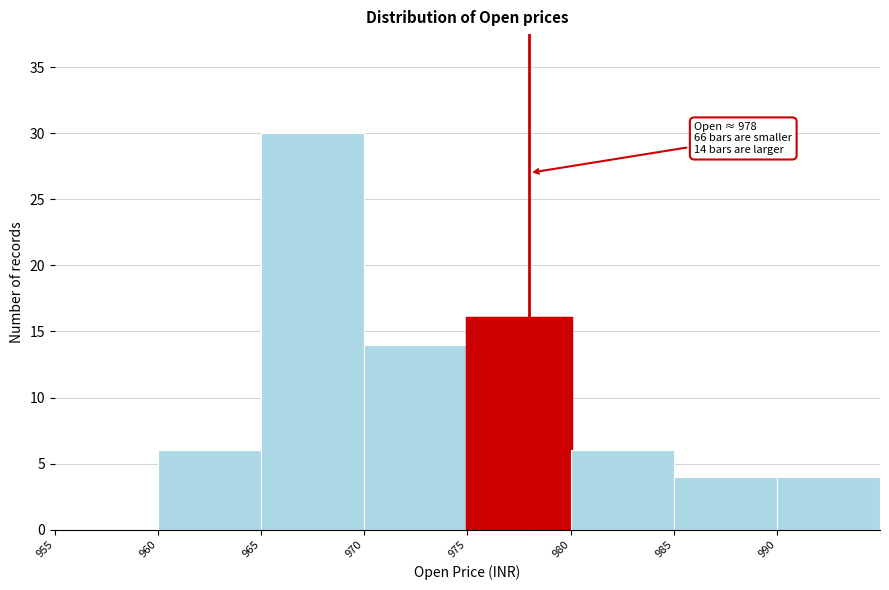

Which range on the x-axis has the tallest bar?

965 to 970